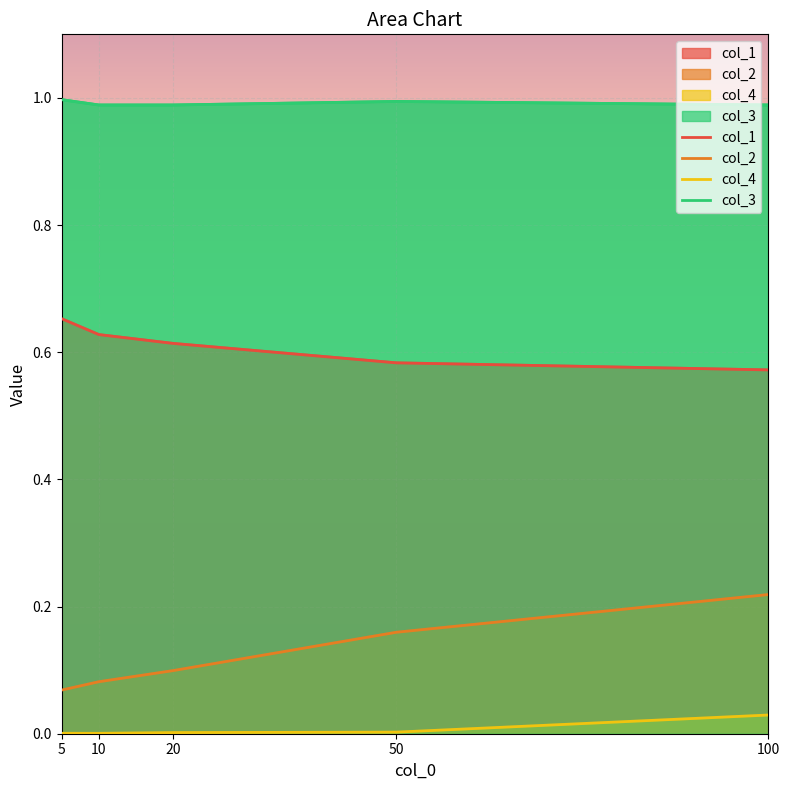

What is the difference between the maximum and minimum values in the col_1 series?

0.1